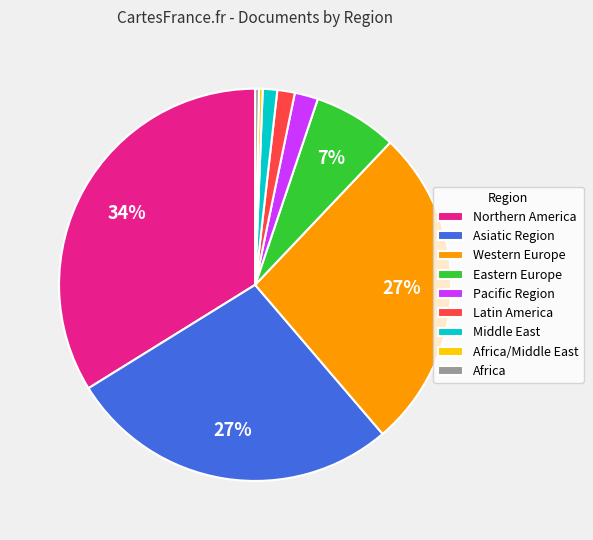

Is the sum of Eastern Europe and Northern America greater than half?

No